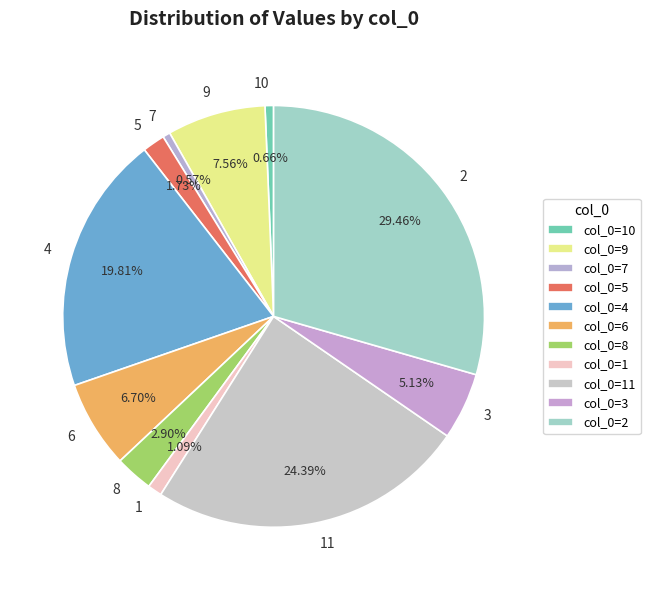

Approximately how many times larger is the value at 8 compared to 3?

0.6